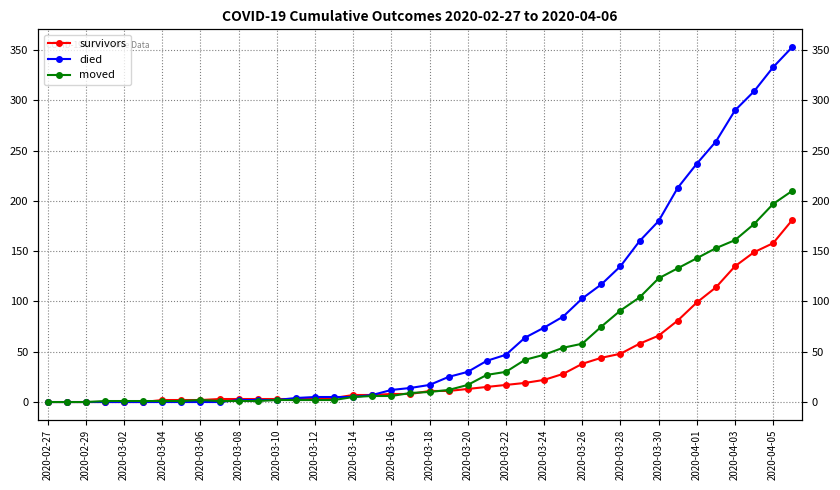

Which has a higher value, 32 or 2020-03-04?

32